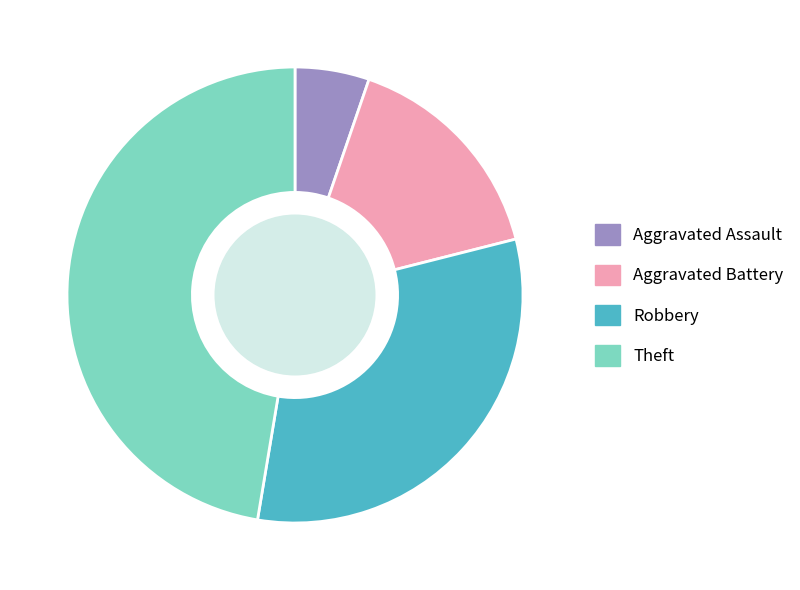

Does Theft account for over 50% of the chart?

No